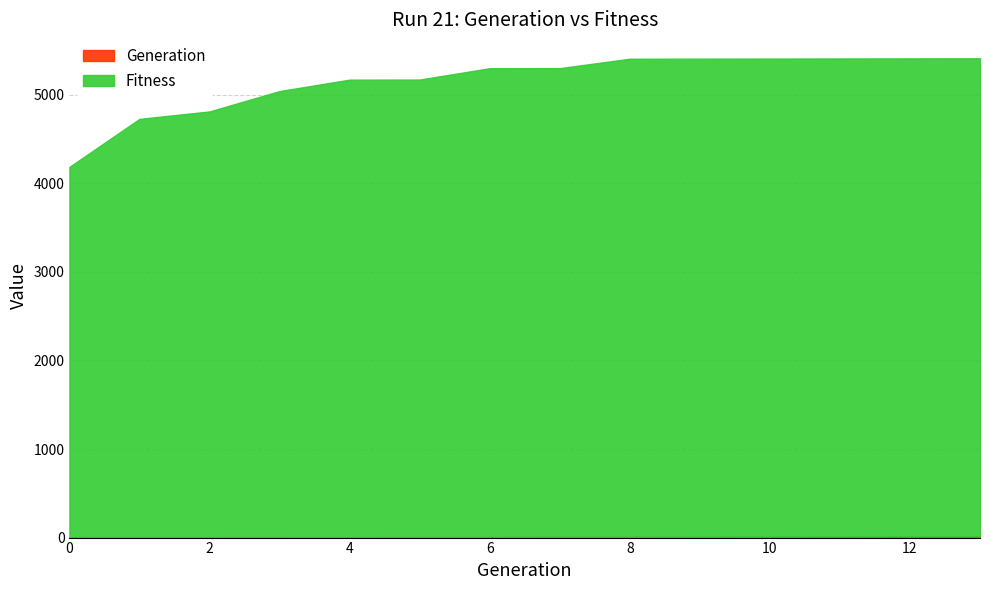

What is the difference between the Fitness values at 12 and 2?

589